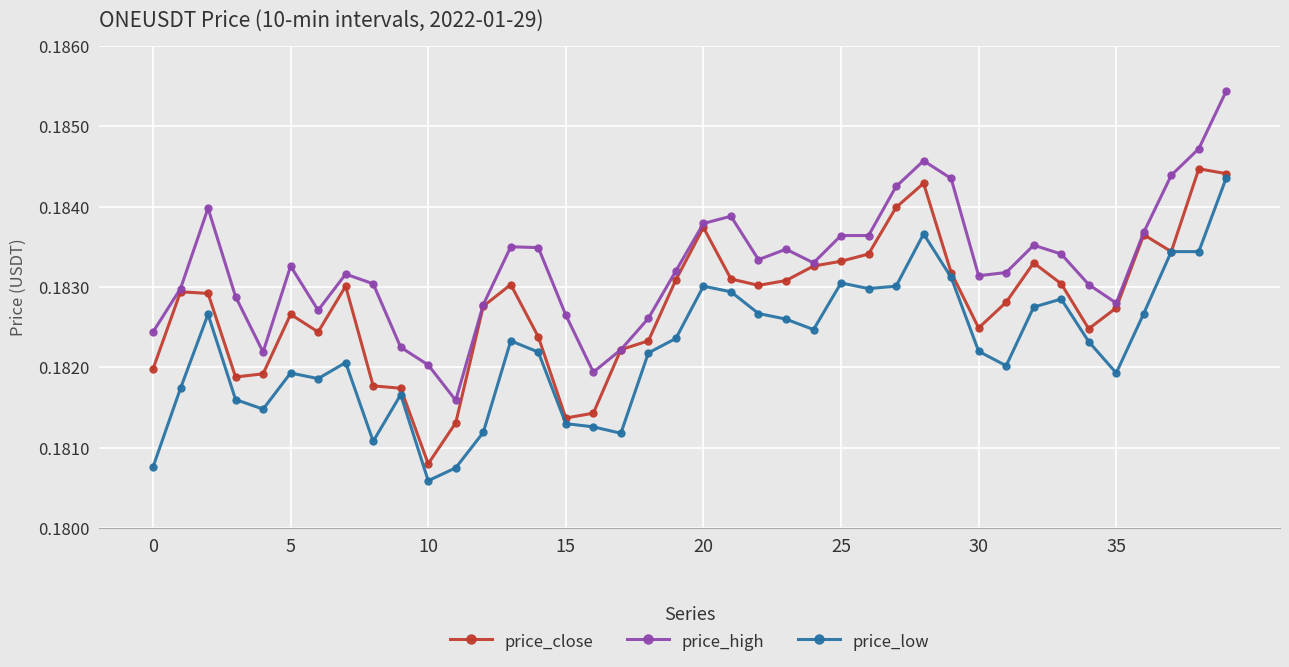

In price_close, how many points are higher than both neighbors (excluding endpoints)?

9